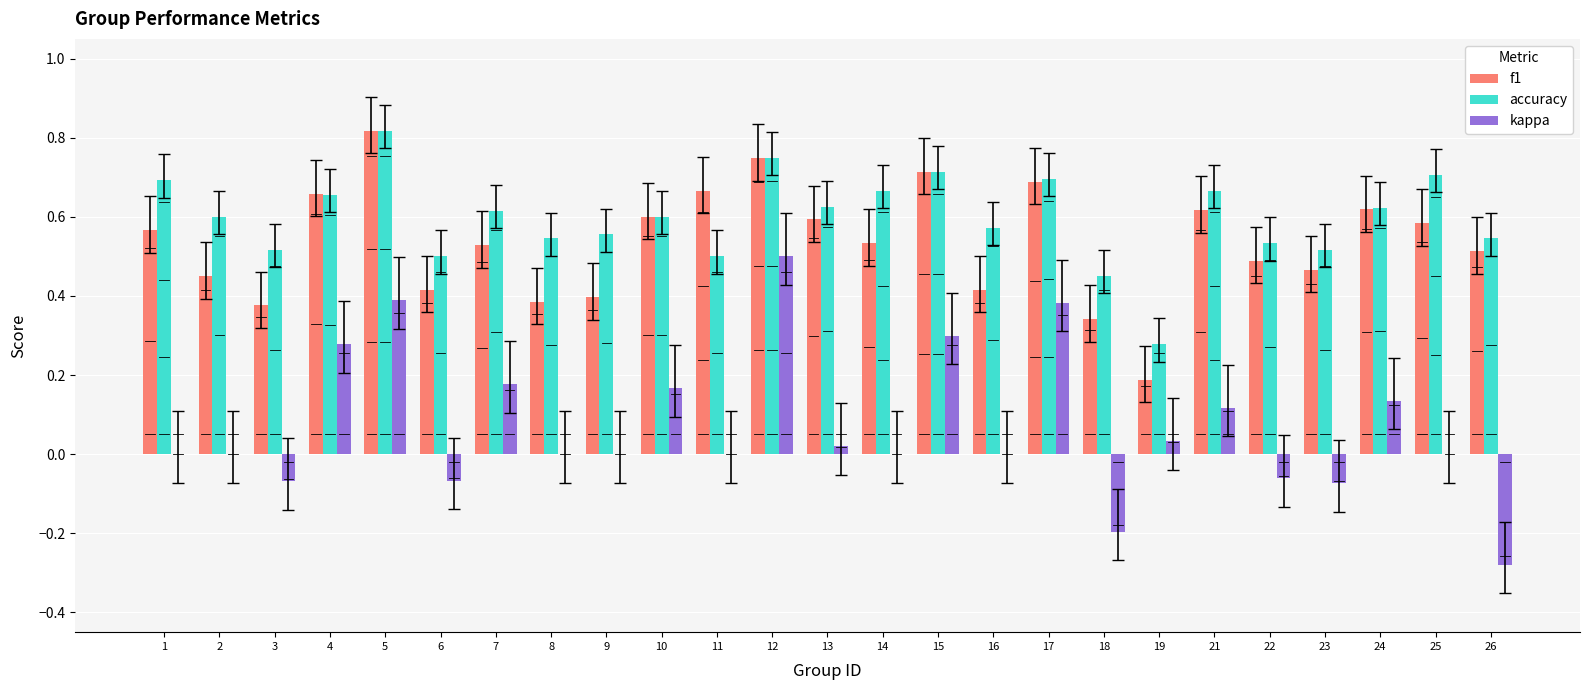

At which label is f1 closest to 0?

19